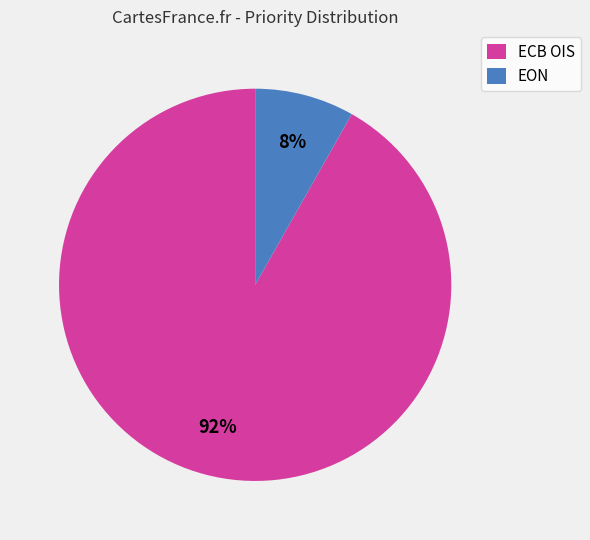

Is ECB OIS the majority of the pie?

Yes